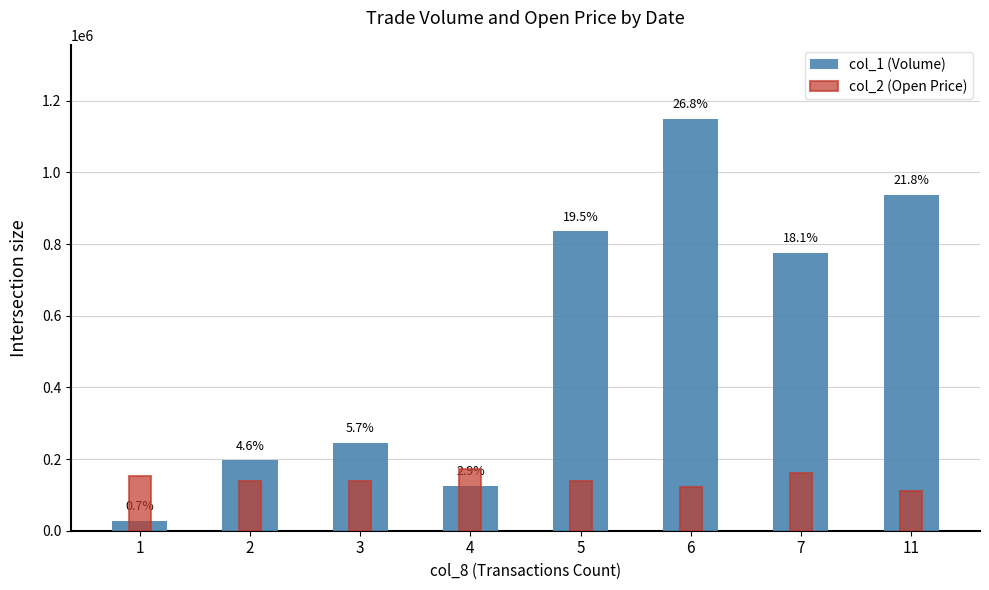

Which label corresponds to the largest value in the chart?

6